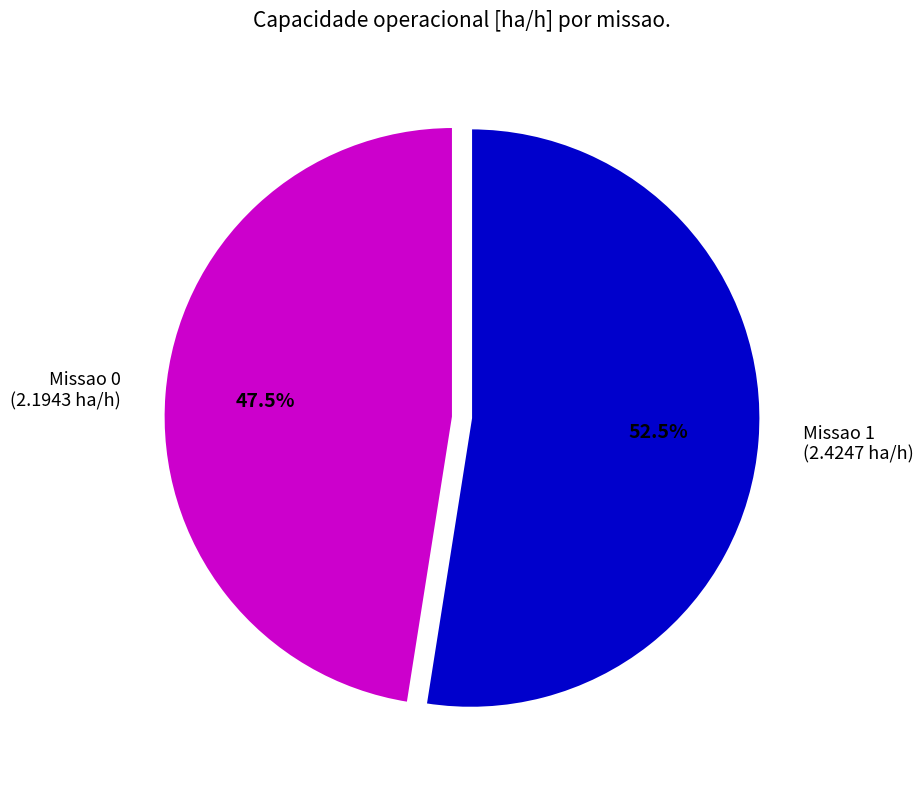

Which has a higher value, Missao 1 (2.4247 ha/h) or Missao 0 (2.1943 ha/h)?

Missao 1 (2.4247 ha/h)